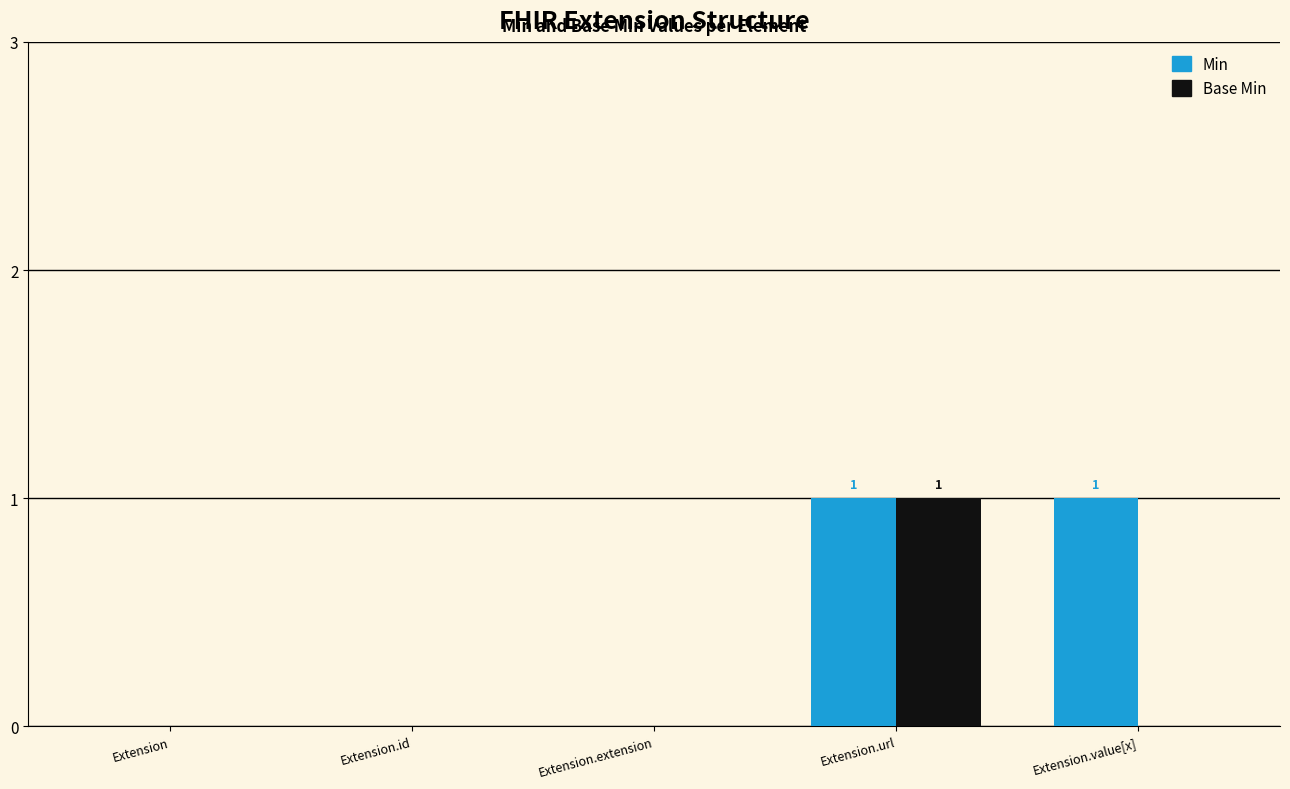

How many data points does each series have?

5